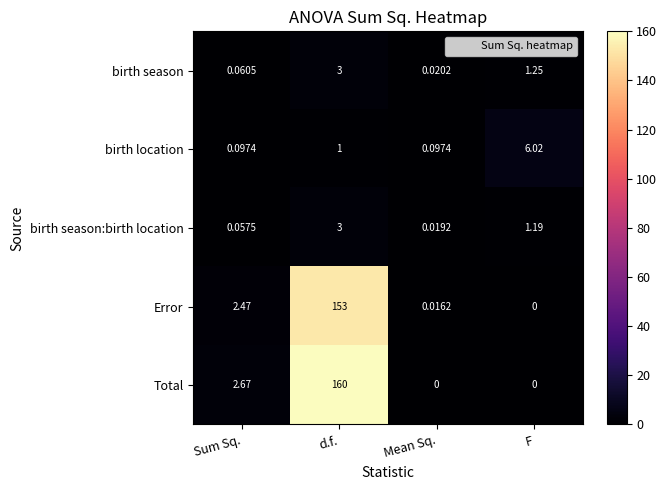

Where is Total nearest to the value 80?

Sum Sq.